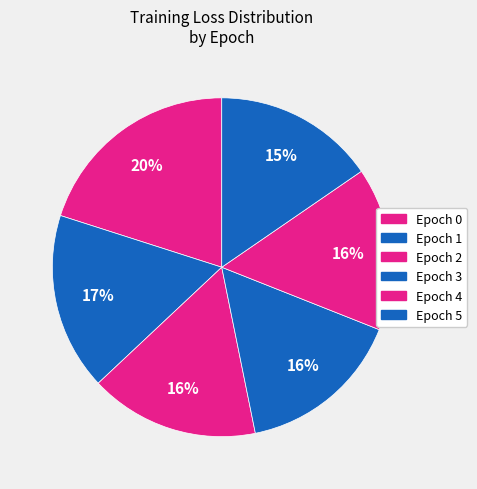

Count the number of slices in the pie.

6